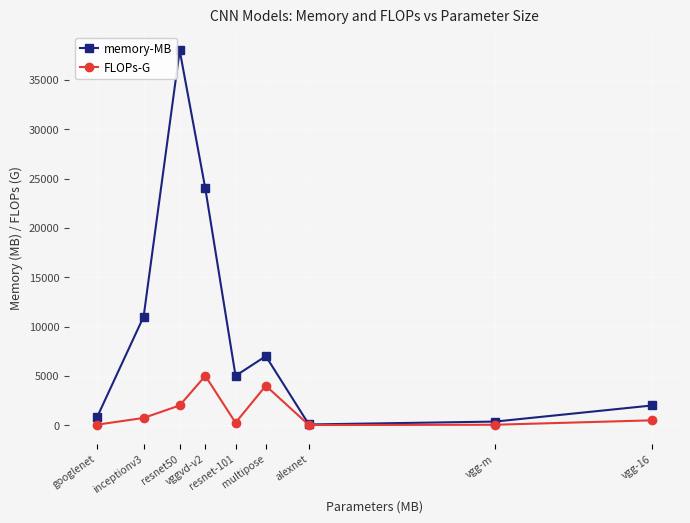

Where is FLOPs-G nearest to the value 2507?

resnet50